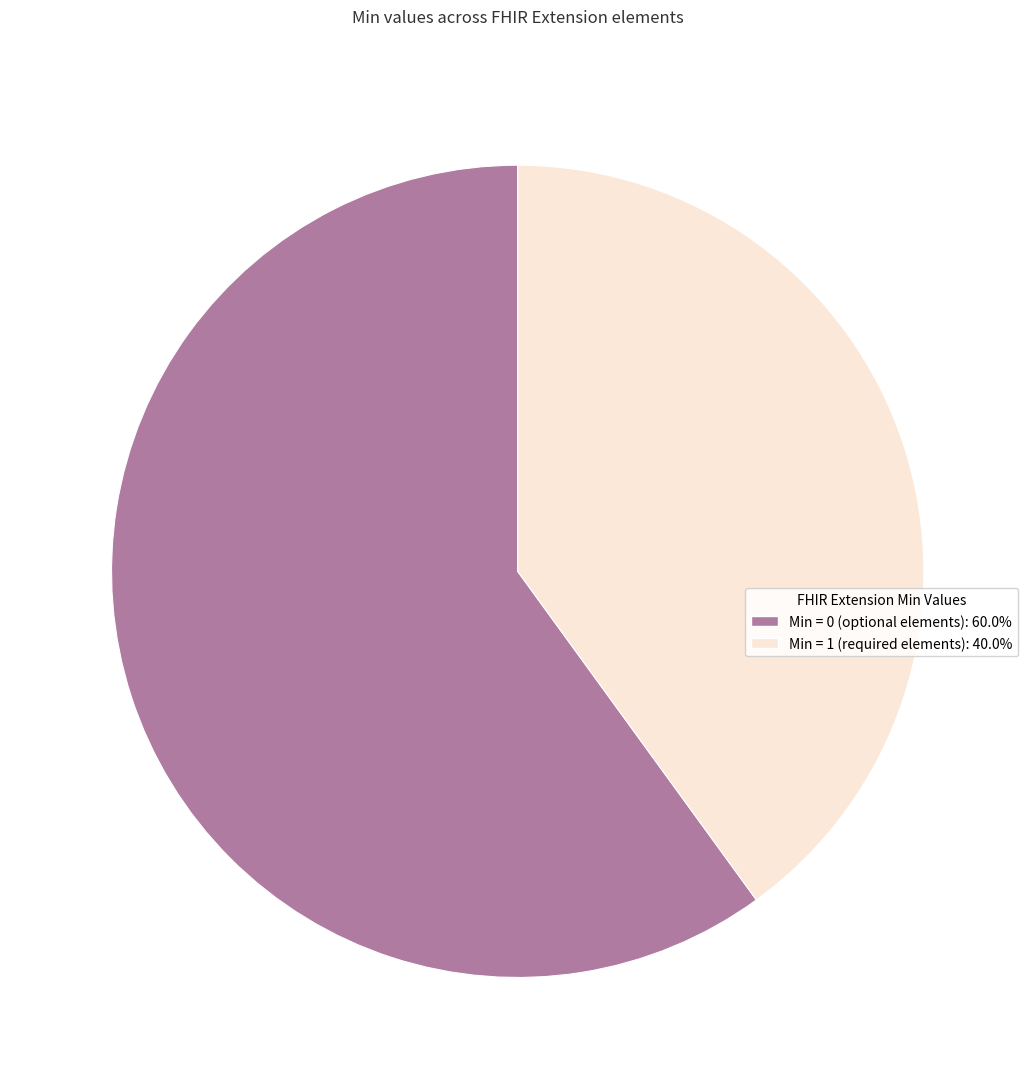

Does any single category account for the majority?

Yes